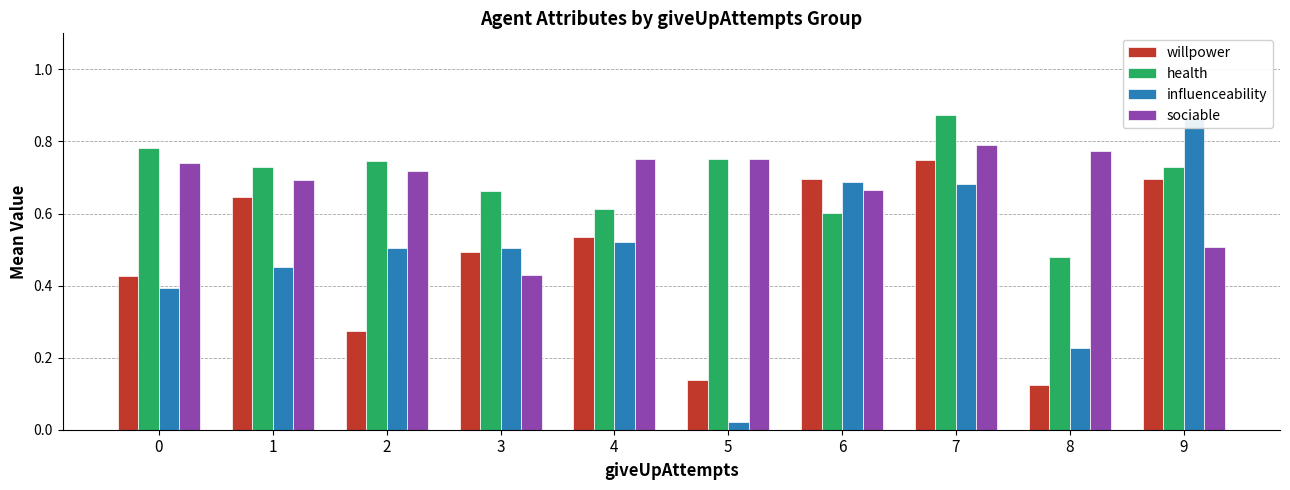

At which label is willpower closest to 0?

8